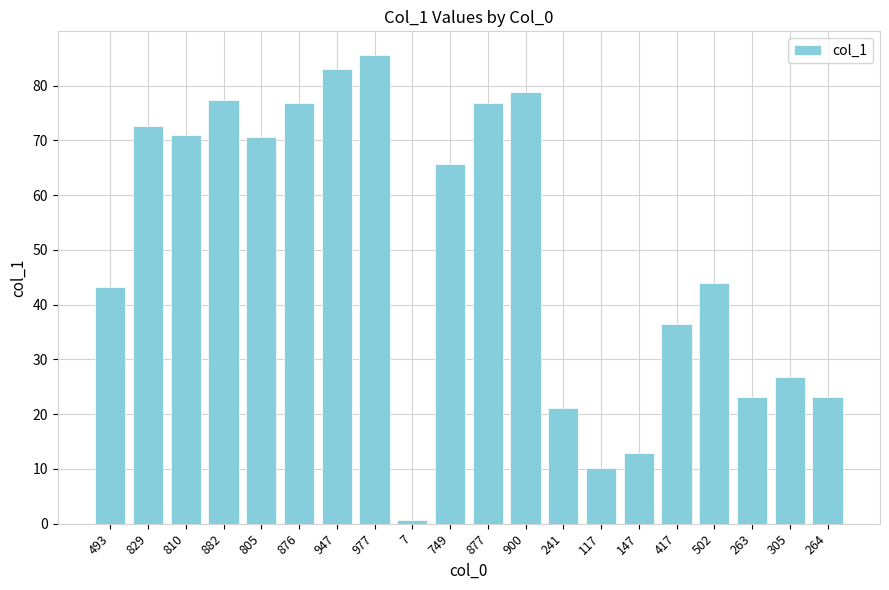

How many bars are there in total?

20